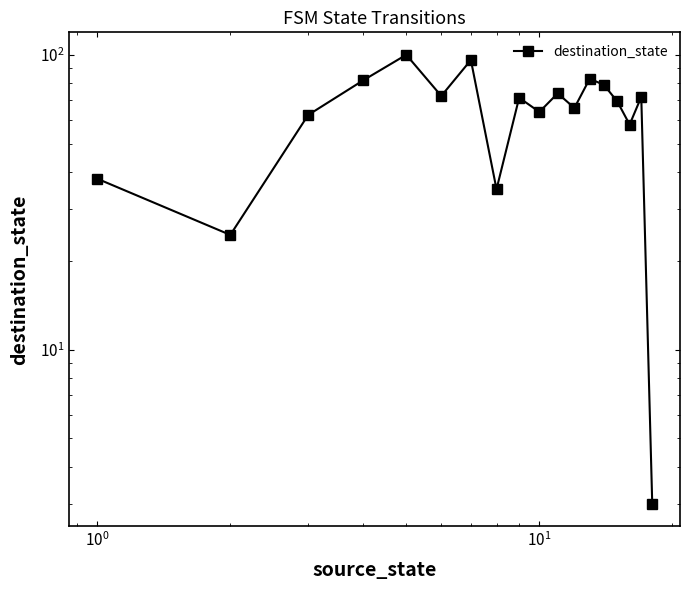

How many distinct data groups are displayed?

1